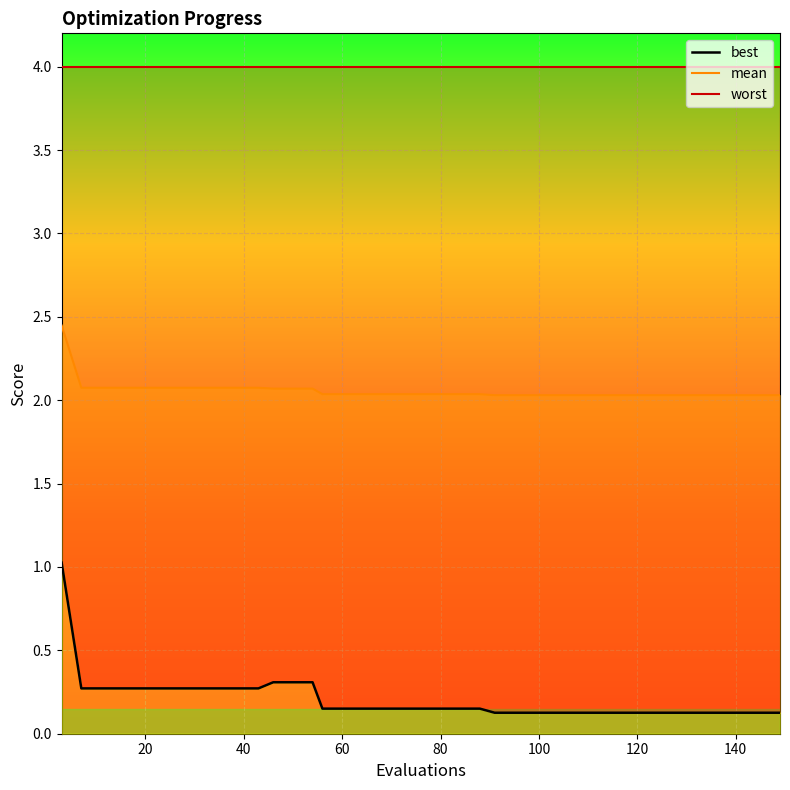

True or false: best_line has a value of 0.0 at 18.

False